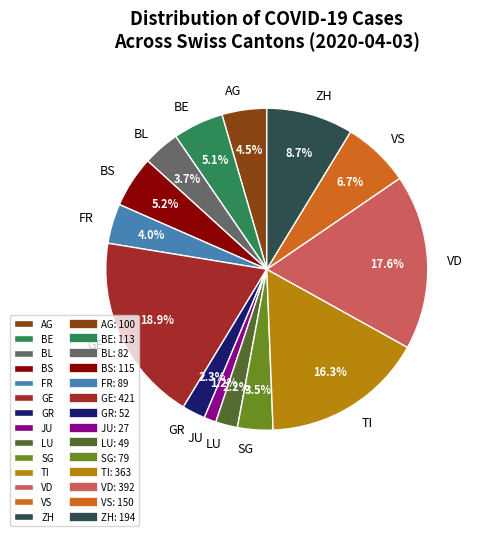

What percentage is NOT represented by GR?

97.7%